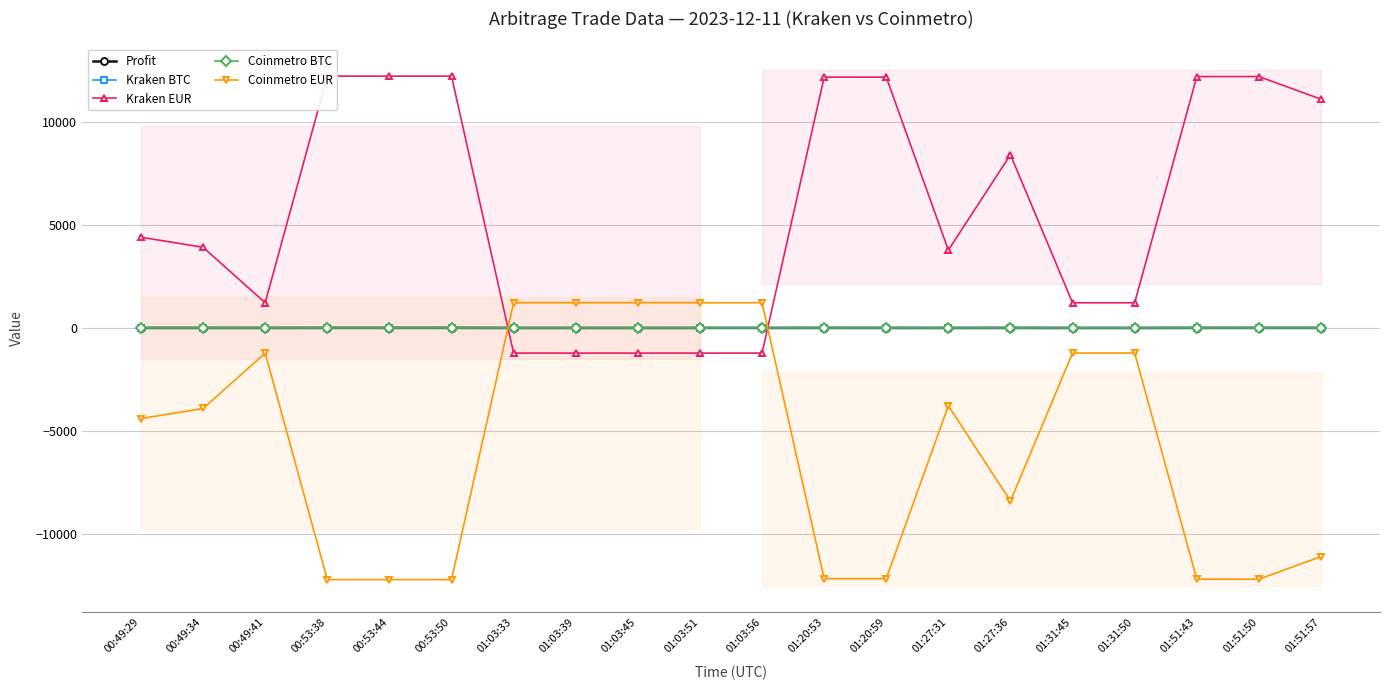

In Kraken BTC, how many points are lower than both neighbors (excluding endpoints)?

1